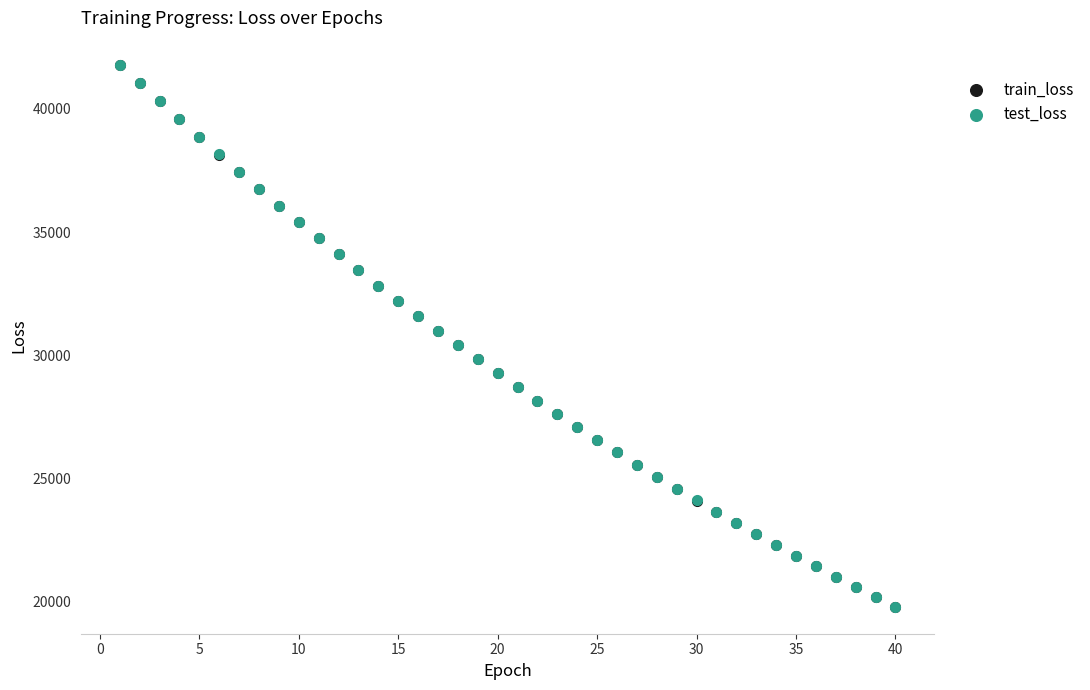

What are all the series names shown in the legend?

train_loss, test_loss